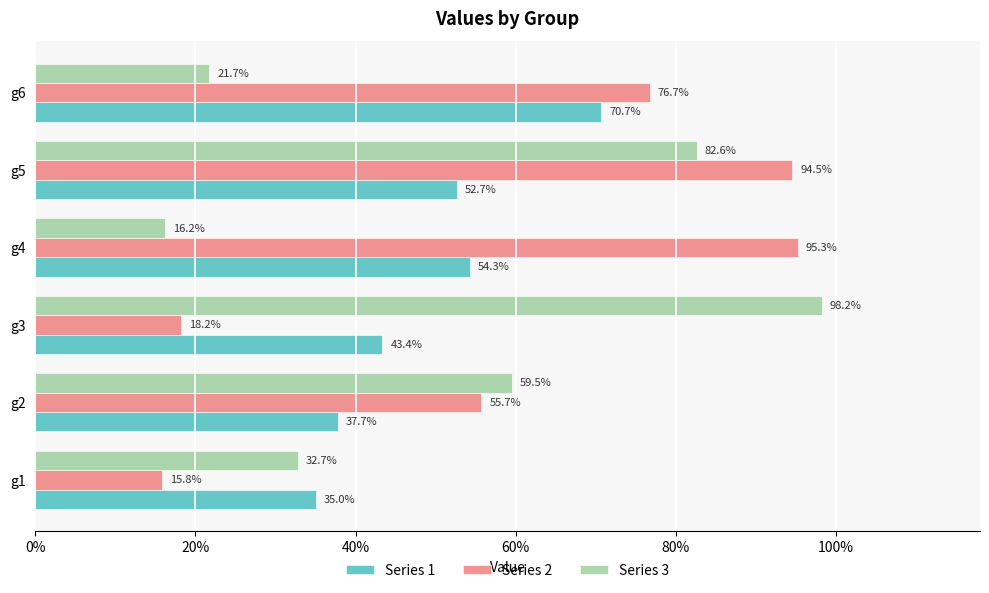

What are all the series names shown in the legend?

Series 1, Series 2, Series 3